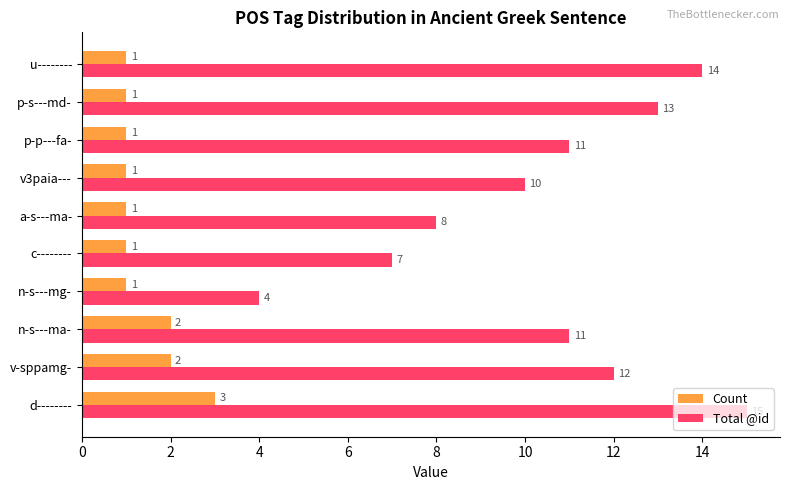

Which series has the largest total across all categories?

Total @id